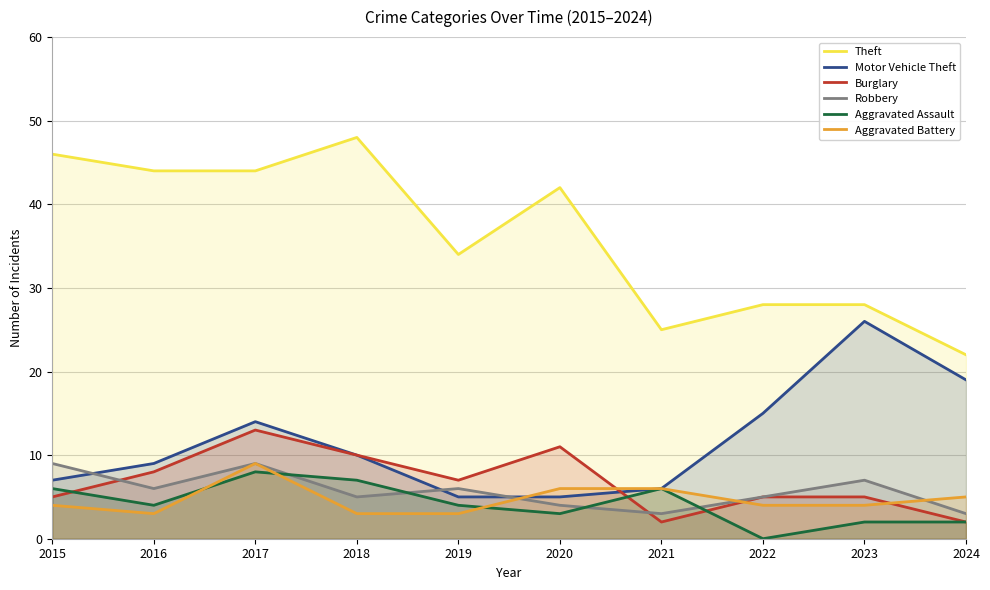

What is the spread (max minus min) of values at 2019?

31